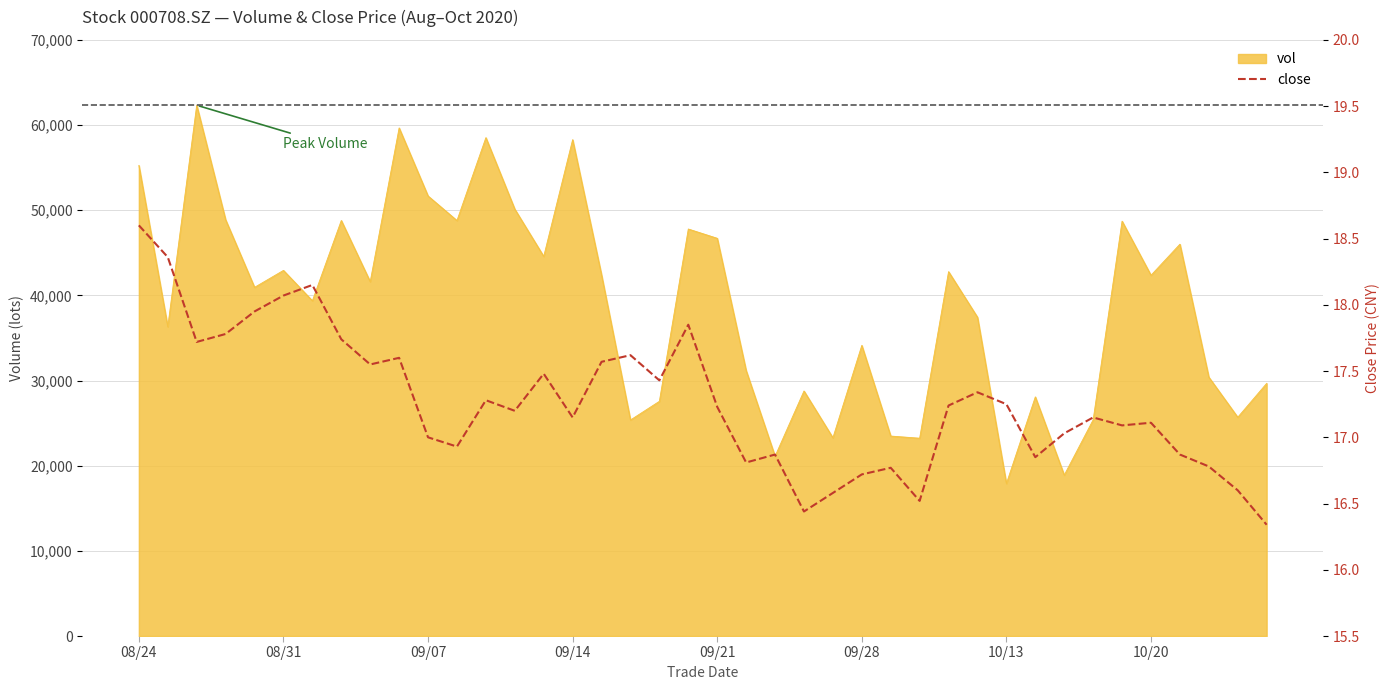

What is the highest value of the vol series?

62327.1